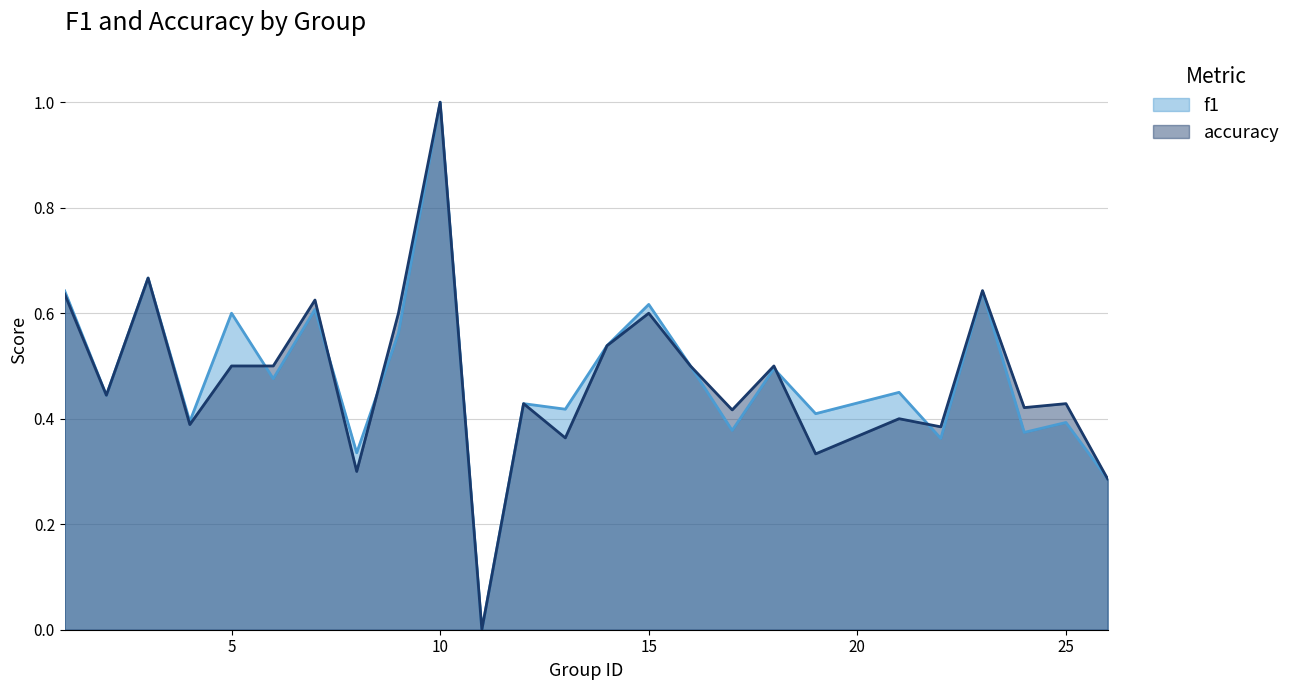

Rank the categories by f1 value from highest to lowest.

10, 3, 1, 23, 15, 7, 5, 9, 14, 16, 18, 6, 21, 2, 12, 13, 19, 4, 25, 17, 24, 22, 8, 26, 11